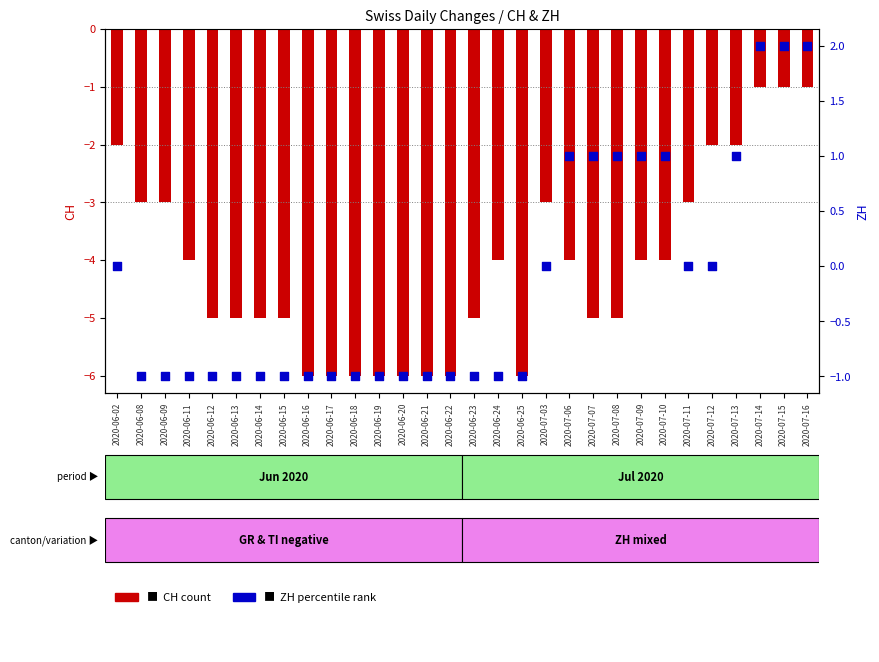

At how many categories does at least one series exceed -3?

30